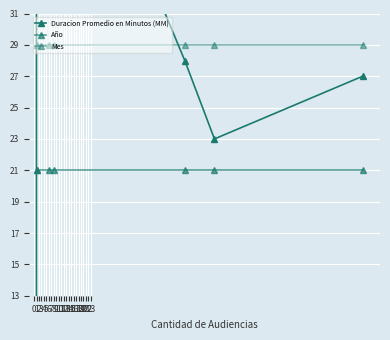

At how many categories does at least one series exceed 10?

7